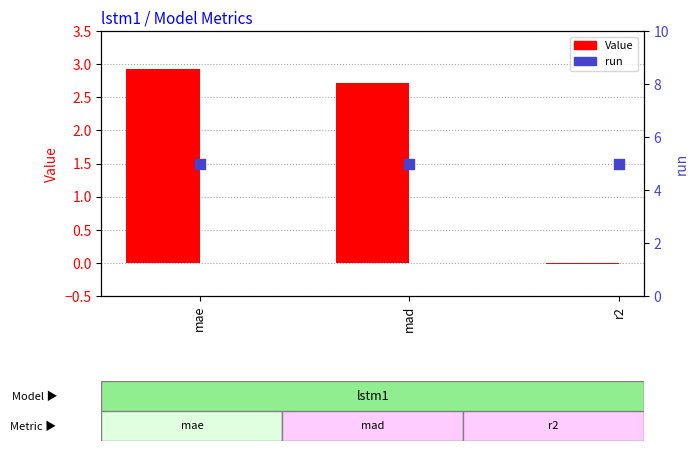

What is the total value across all series at mad?

7.7